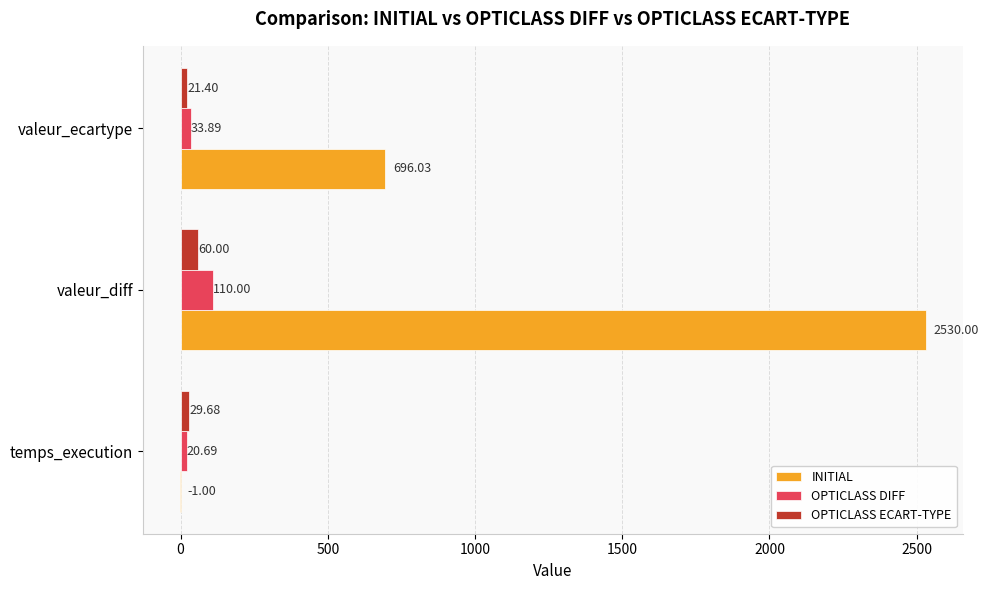

Which category has the highest value across all series?

valeur_diff